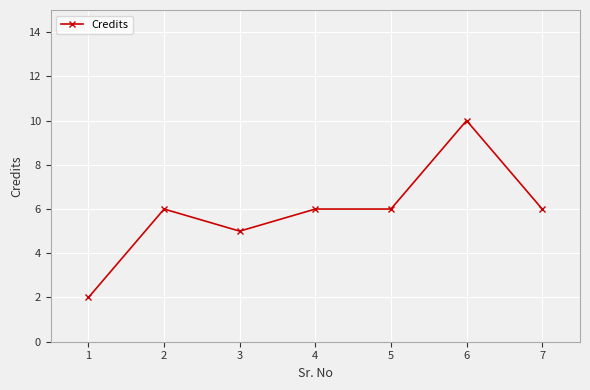

Reading left to right, what are all the values shown in this chart?

2	6	5	6	6	10	6